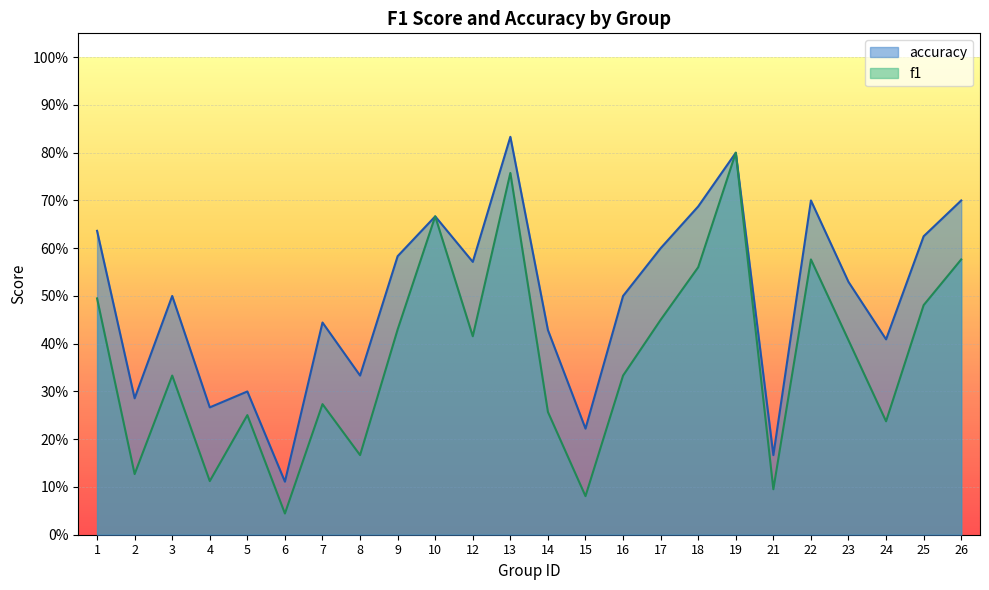

How many interior local peaks does the accuracy series have?

7